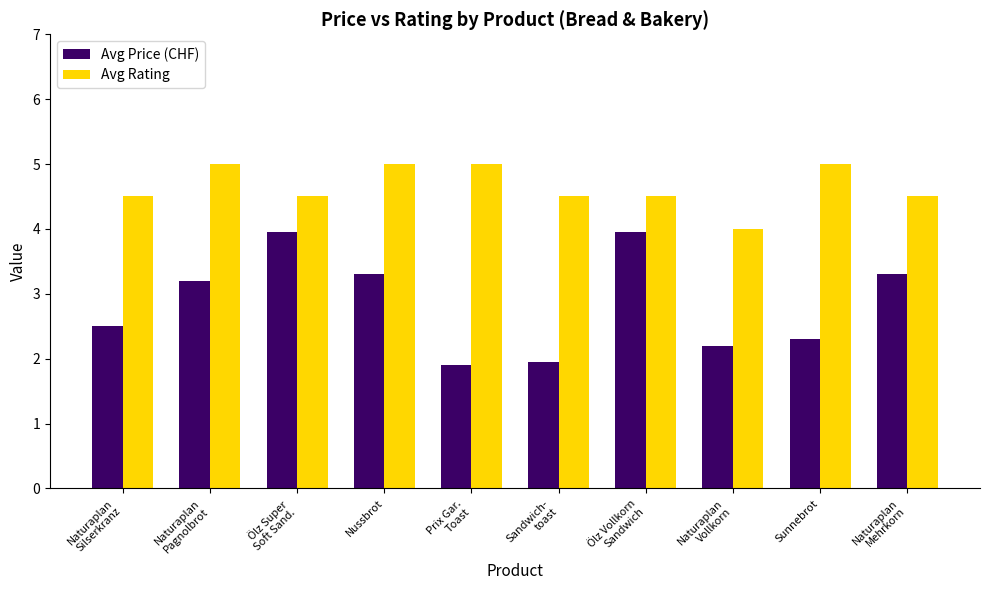

How many bars are there in each group?

2